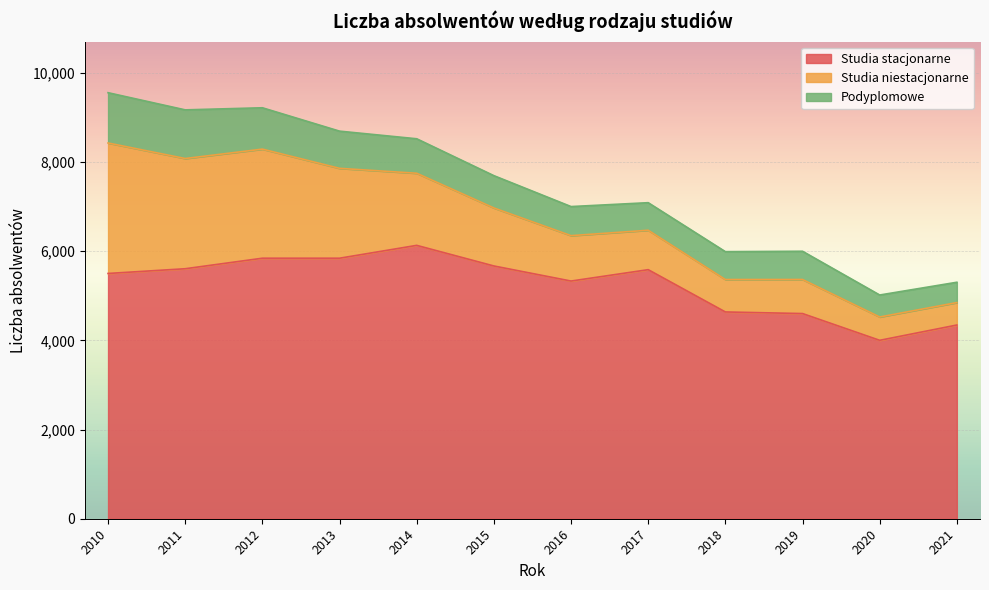

True or false: Studia niestacjonarne has a value of 764 at 2019.

True